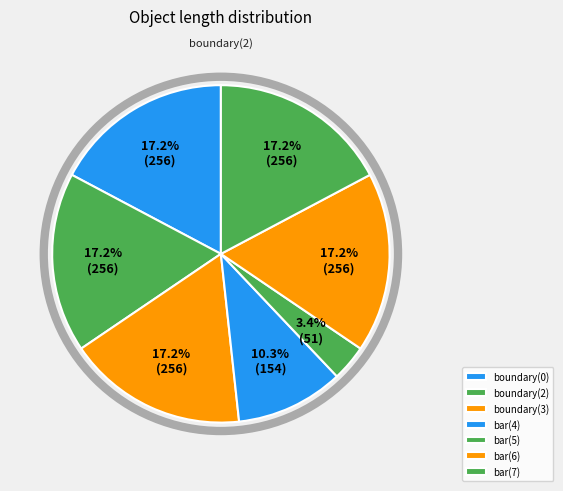

True or false: boundary(3) accounts for 30% of the total.

False